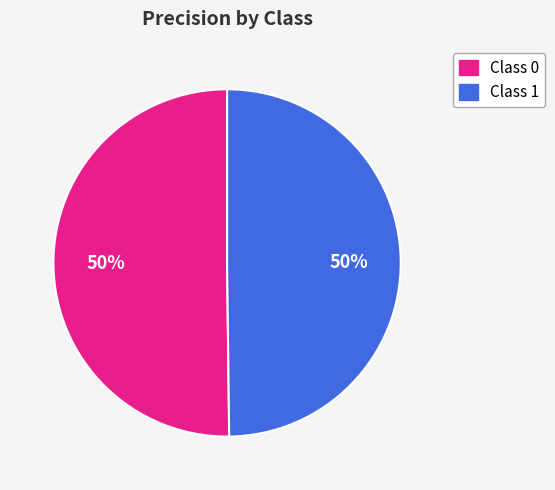

Is it true that Class 0 is 63% of the pie?

False